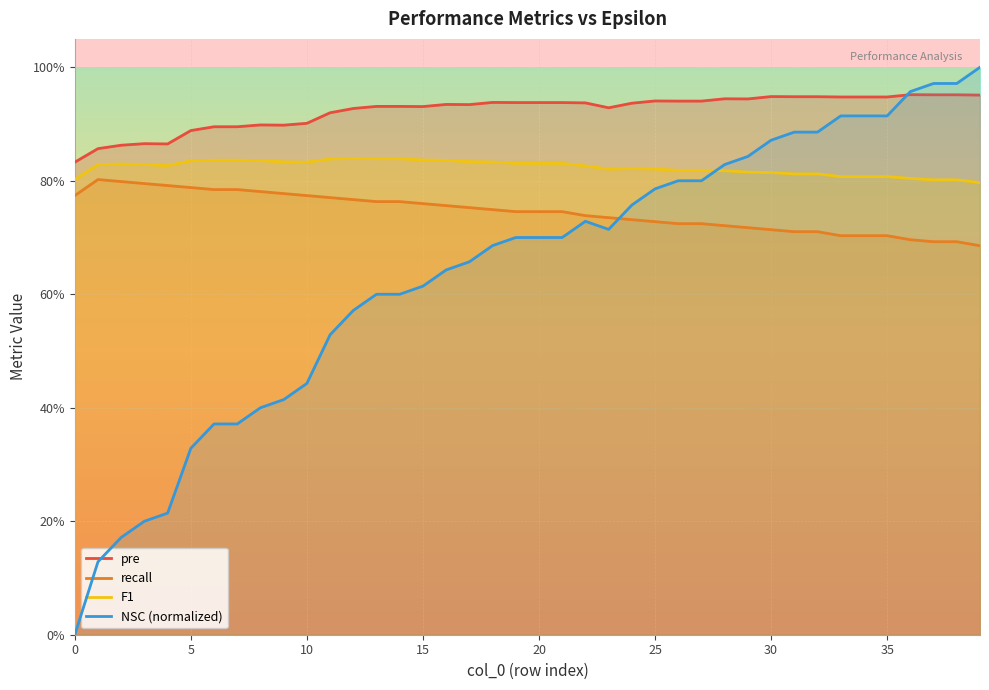

Where is F1 nearest to the value 0?

39